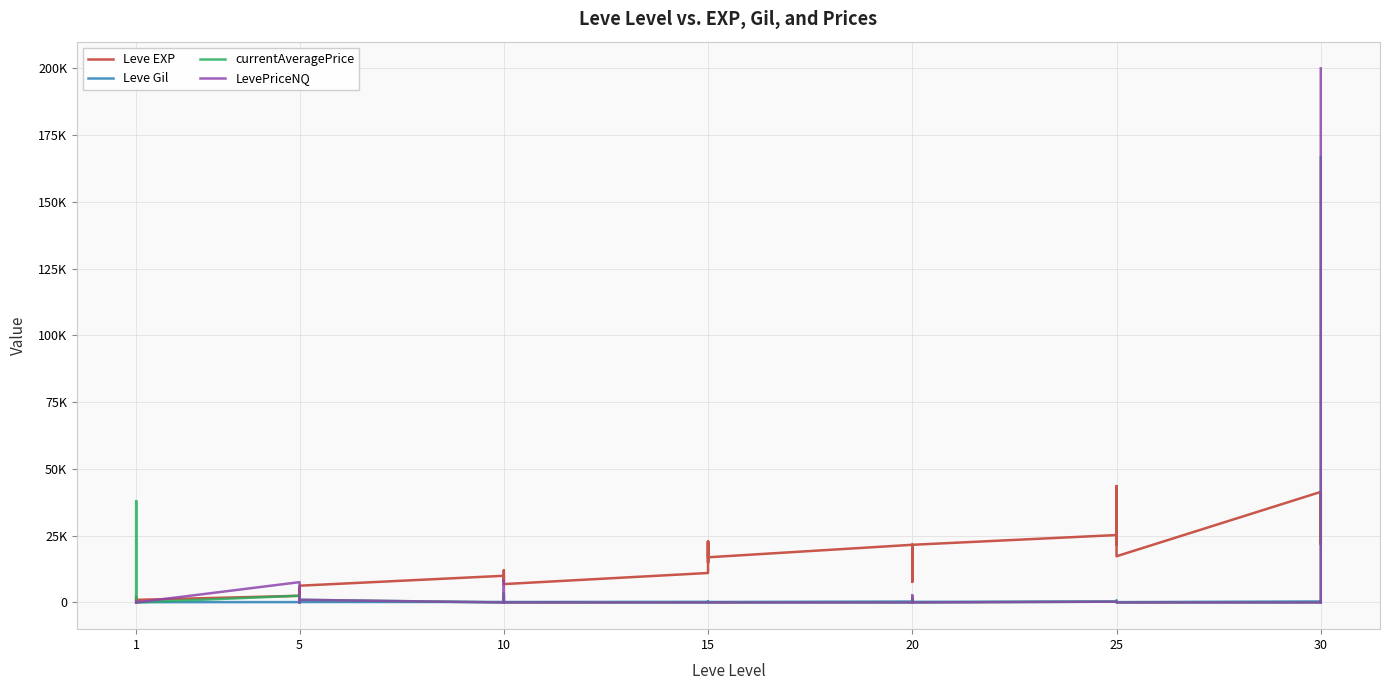

At how many categories does at least one series exceed 48198?

1